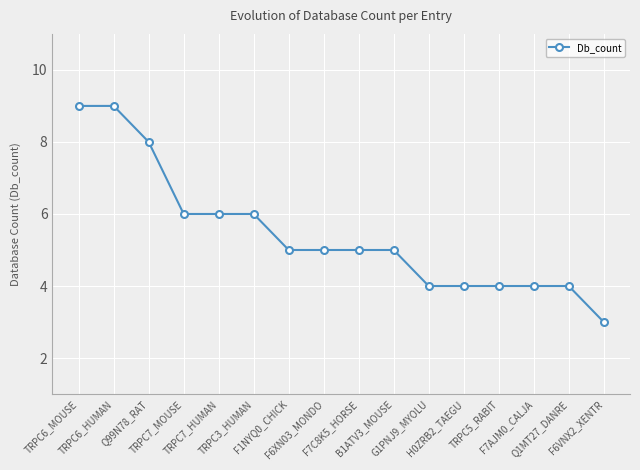

What is the difference between the maximum and minimum values?

6